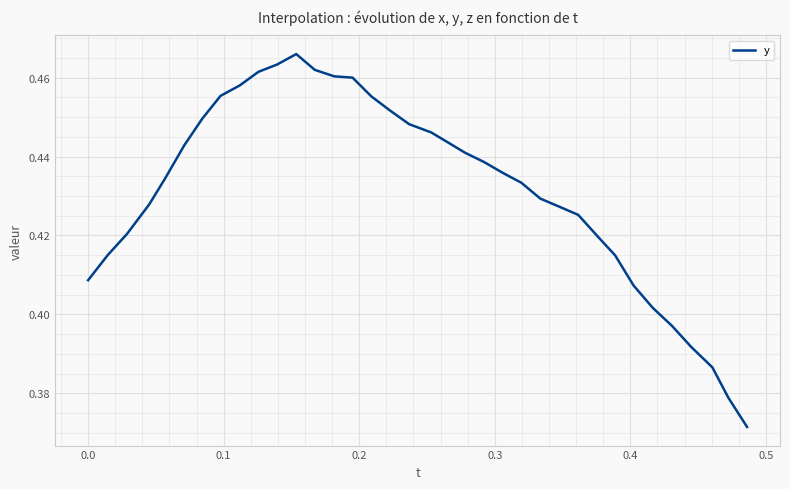

How many lines are shown in the chart?

1